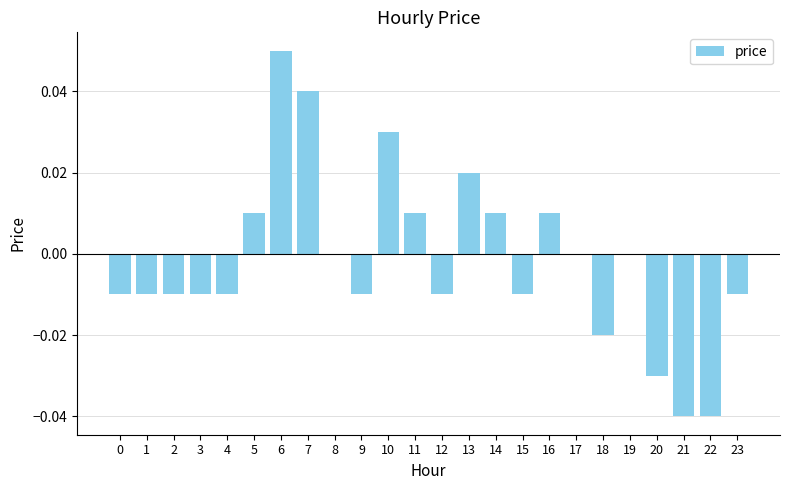

Is it true that the value at 22 is -0.0?

True